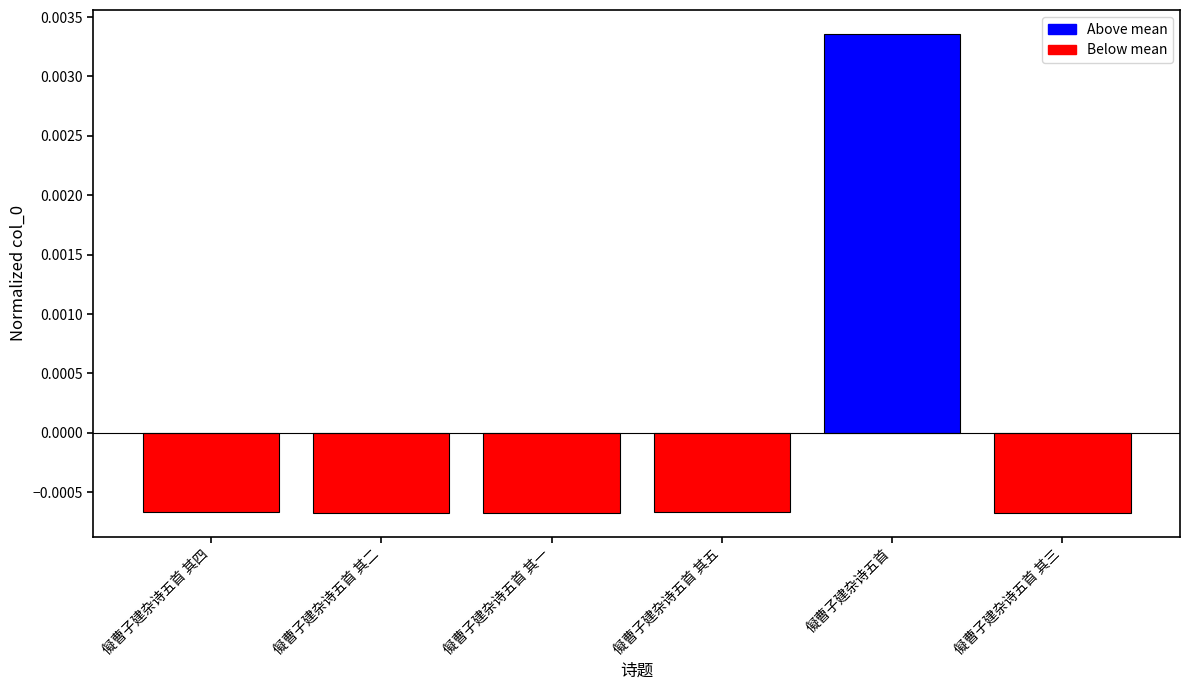

At which label does the data first exceed 0?

儗曹子建杂诗五首